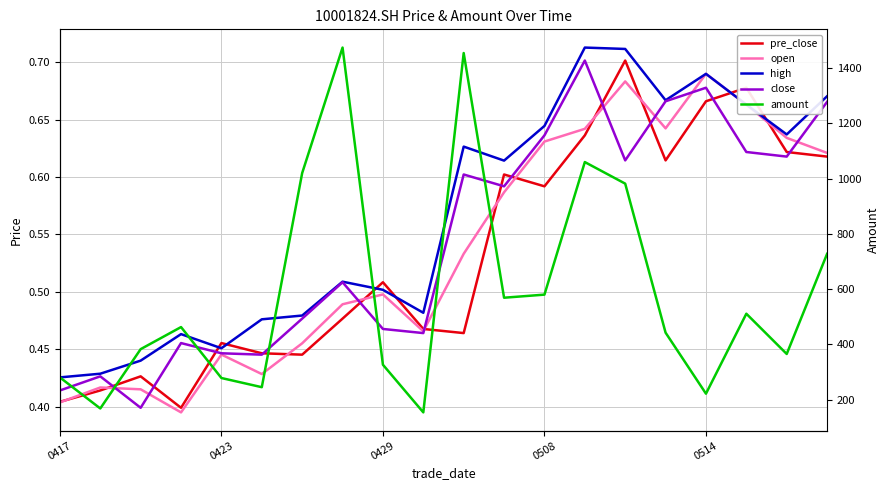

What are all the series names shown in the legend?

pre_close, open, high, close, amount